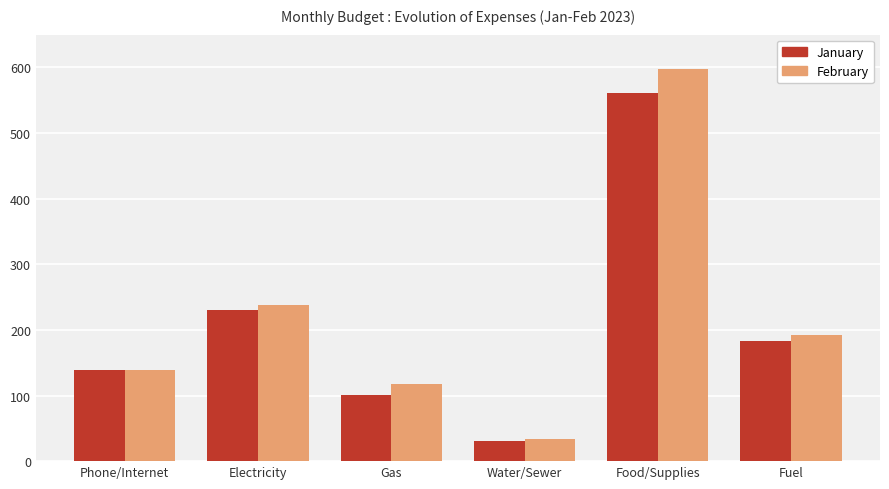

True or false: January has a value of 150.2 at Electricity.

False